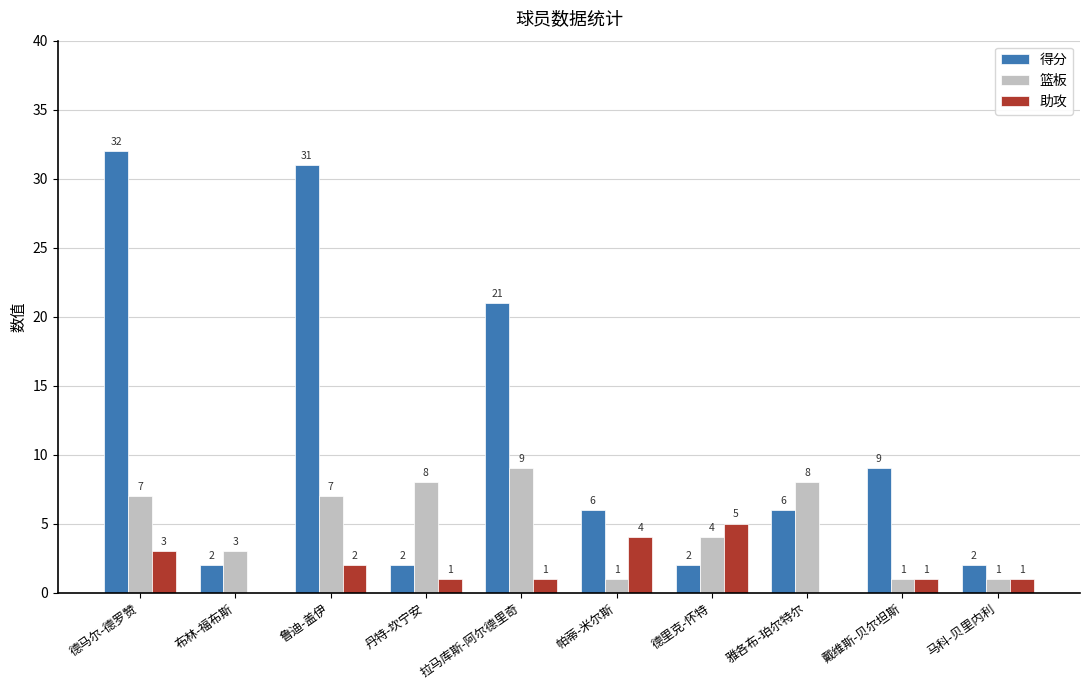

Reading left to right, what are all the values shown in this chart?

得分: 32	2	31	2	21	6	2	6	9	2
篮板: 7	3	7	8	9	1	4	8	1	1
助攻: 3	0	2	1	1	4	5	0	1	1